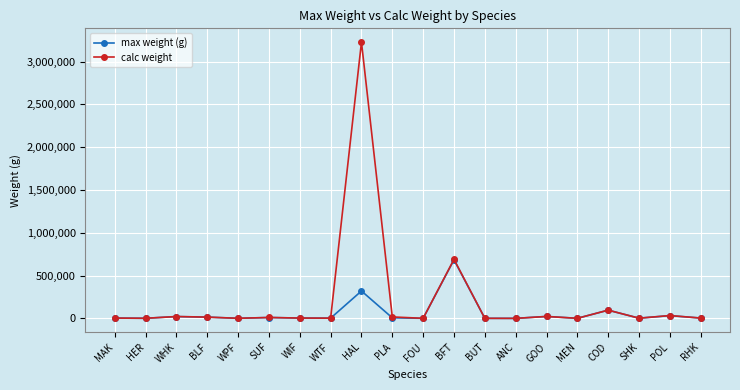

At which label does max weight (g) reach its peak?

BFT